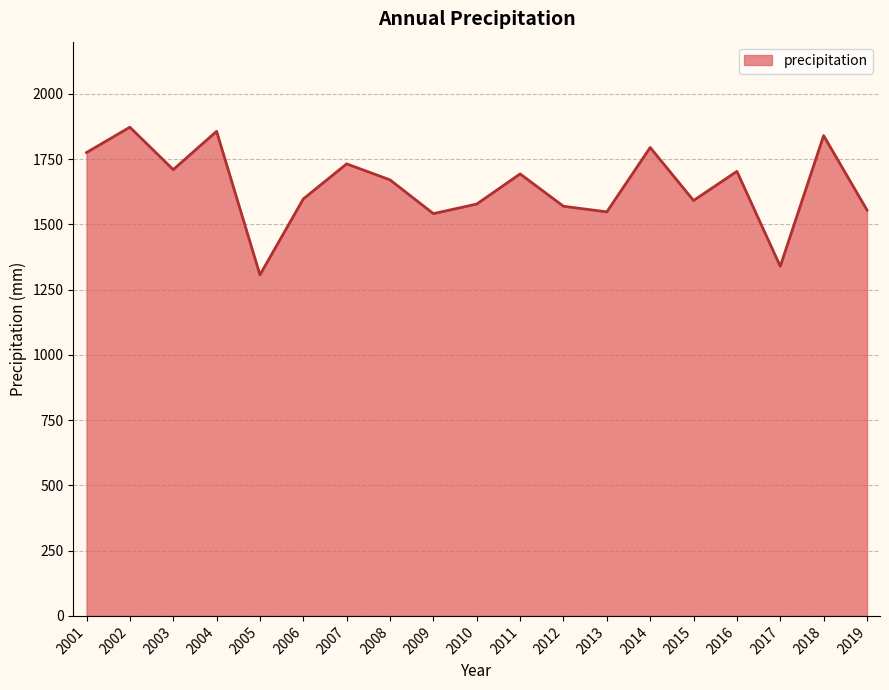

What value does the data have at 2014?

1794.6